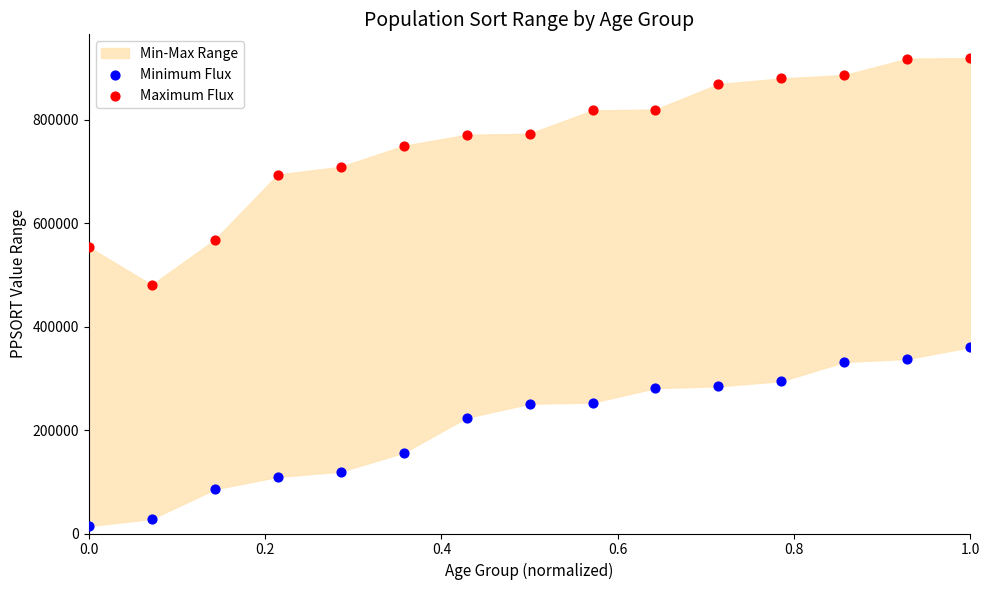

Which series has the widest spread of Y values?

Maximum Flux